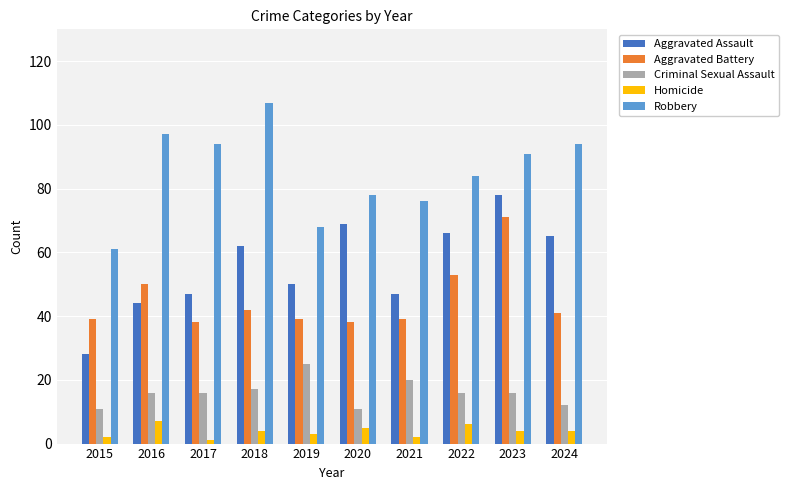

List the series in order of their peak value, highest first.

Robbery, Aggravated Assault, Aggravated Battery, Criminal Sexual Assault, Homicide